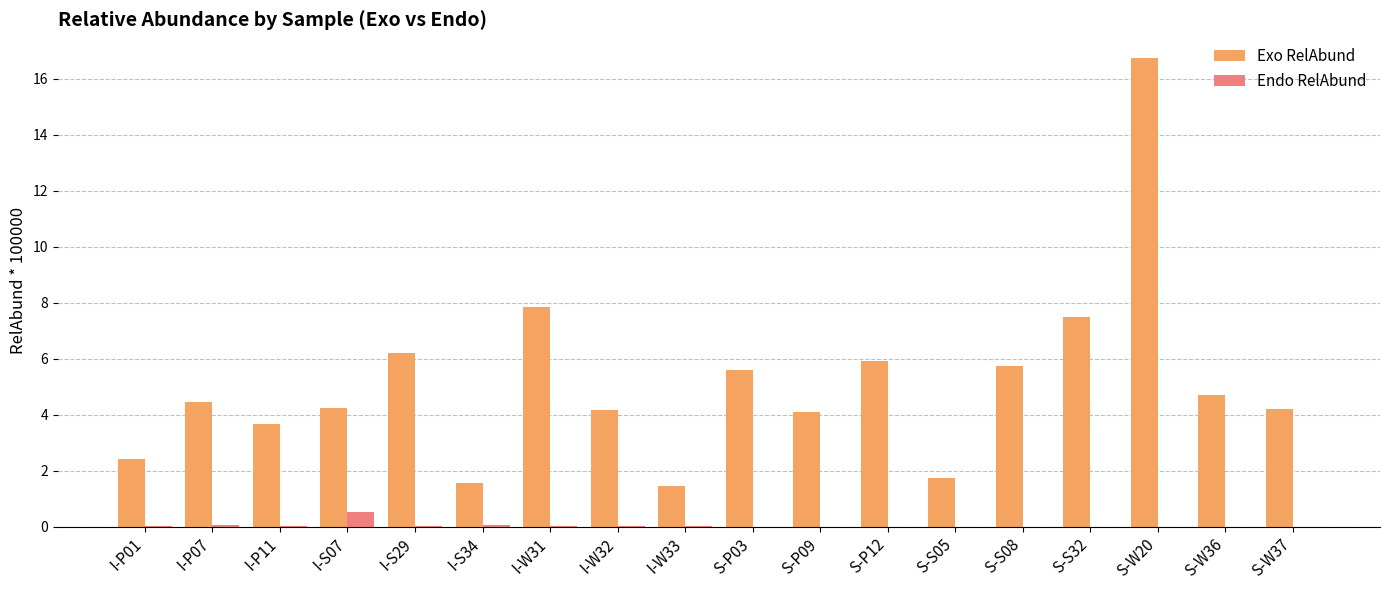

What is the sum of all Endo RelAbund values?

0.7